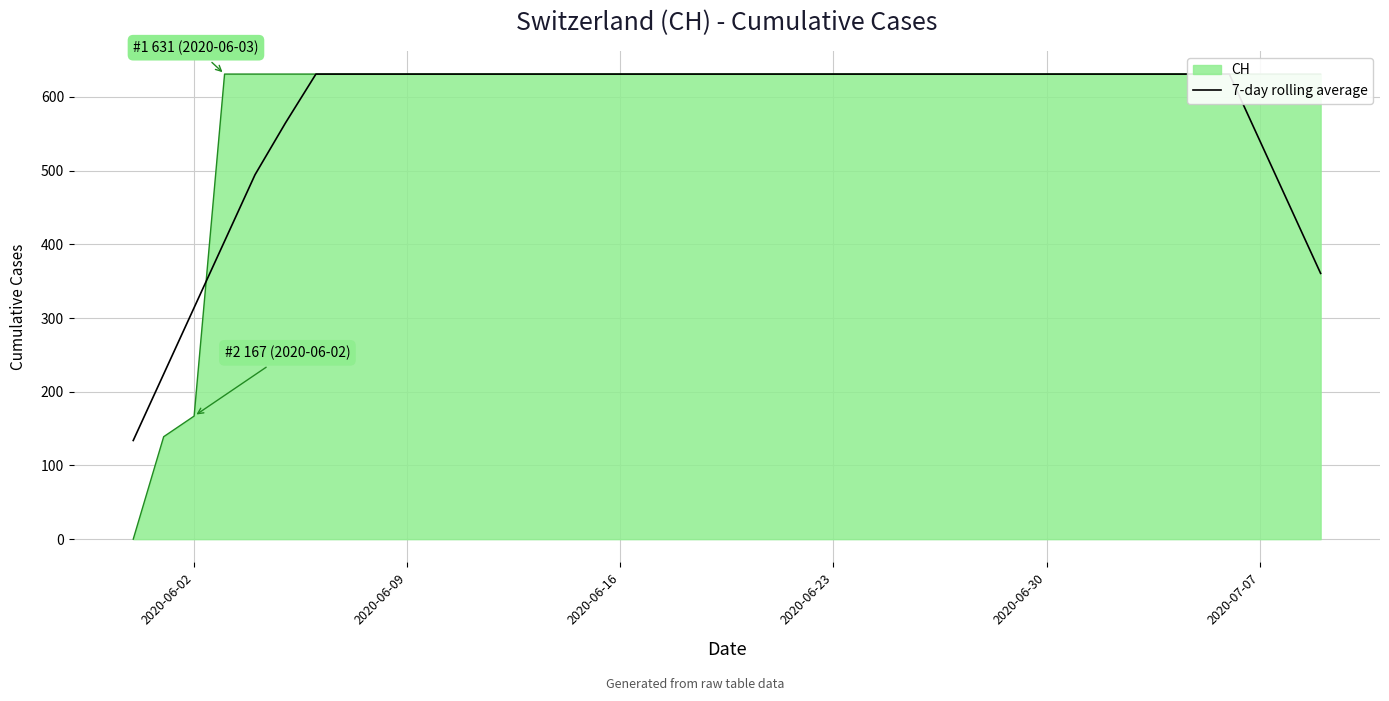

What is the difference between the second highest and second lowest values?

407.0